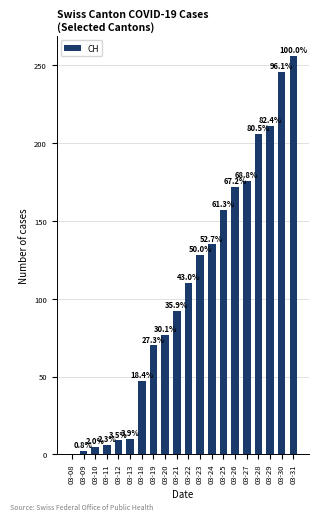

What is the change in value from 03-09 to 03-18?

+45